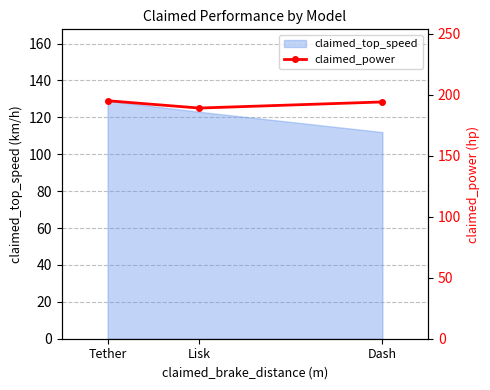

Which label corresponds to the smallest value in the chart?

Lisk